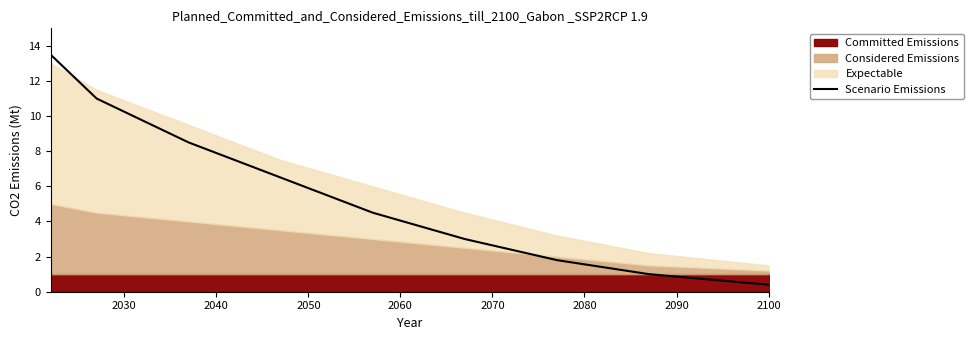

What is the lowest value of the Scenario Emissions series?

0.4